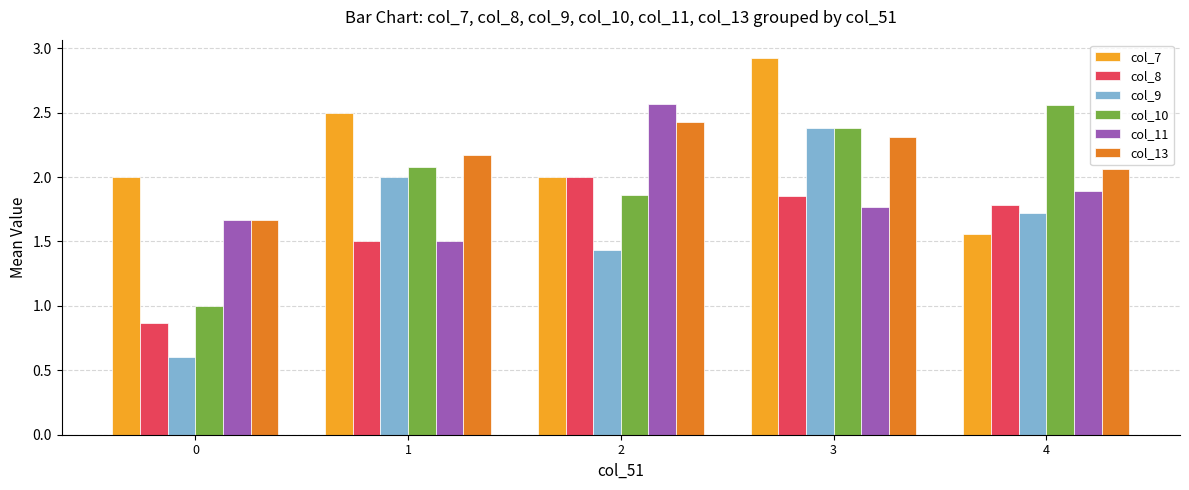

The col_7 series shows 2.0 at 2. True or false?

True